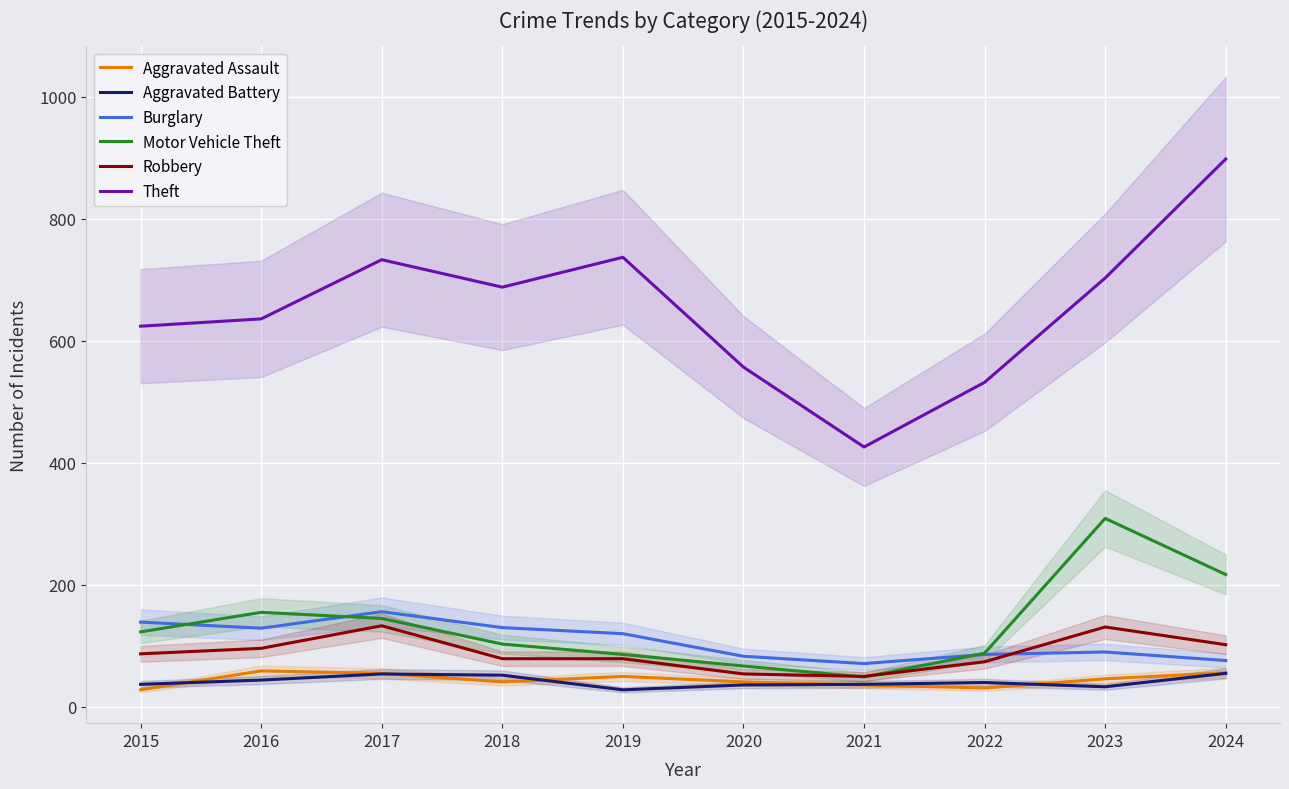

What is the total value across all series at 2022?

851